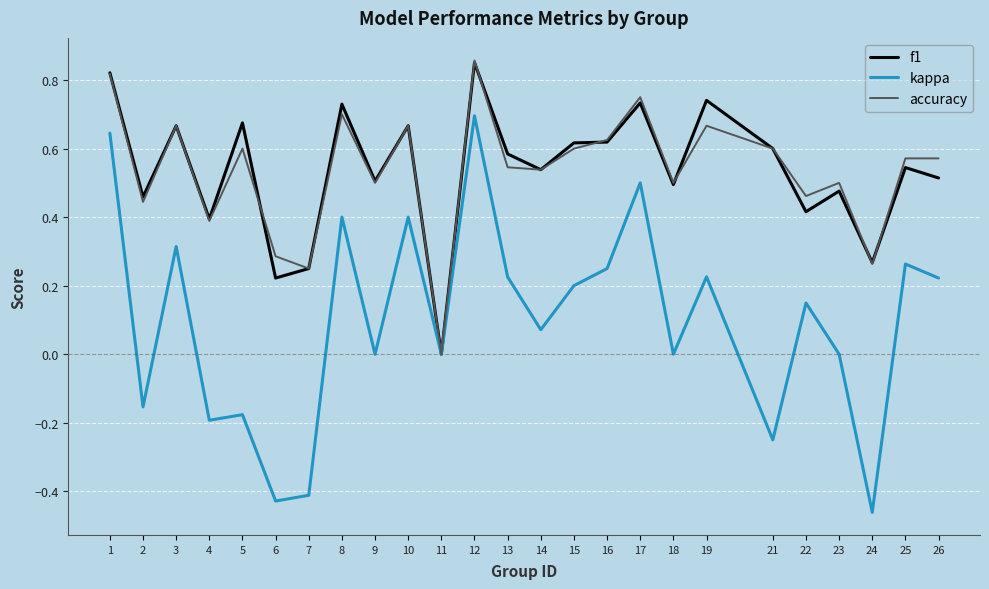

Which category has the highest value in the accuracy series?

12